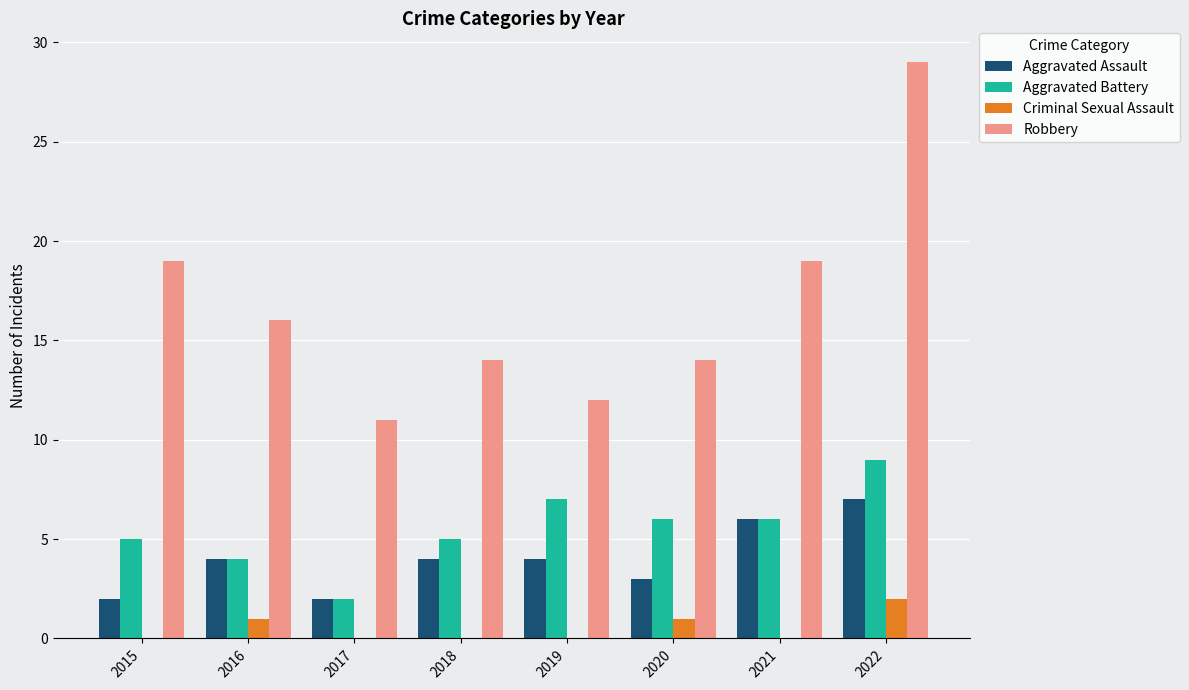

What are all the series names shown in the legend?

Aggravated Assault, Aggravated Battery, Criminal Sexual Assault, Robbery